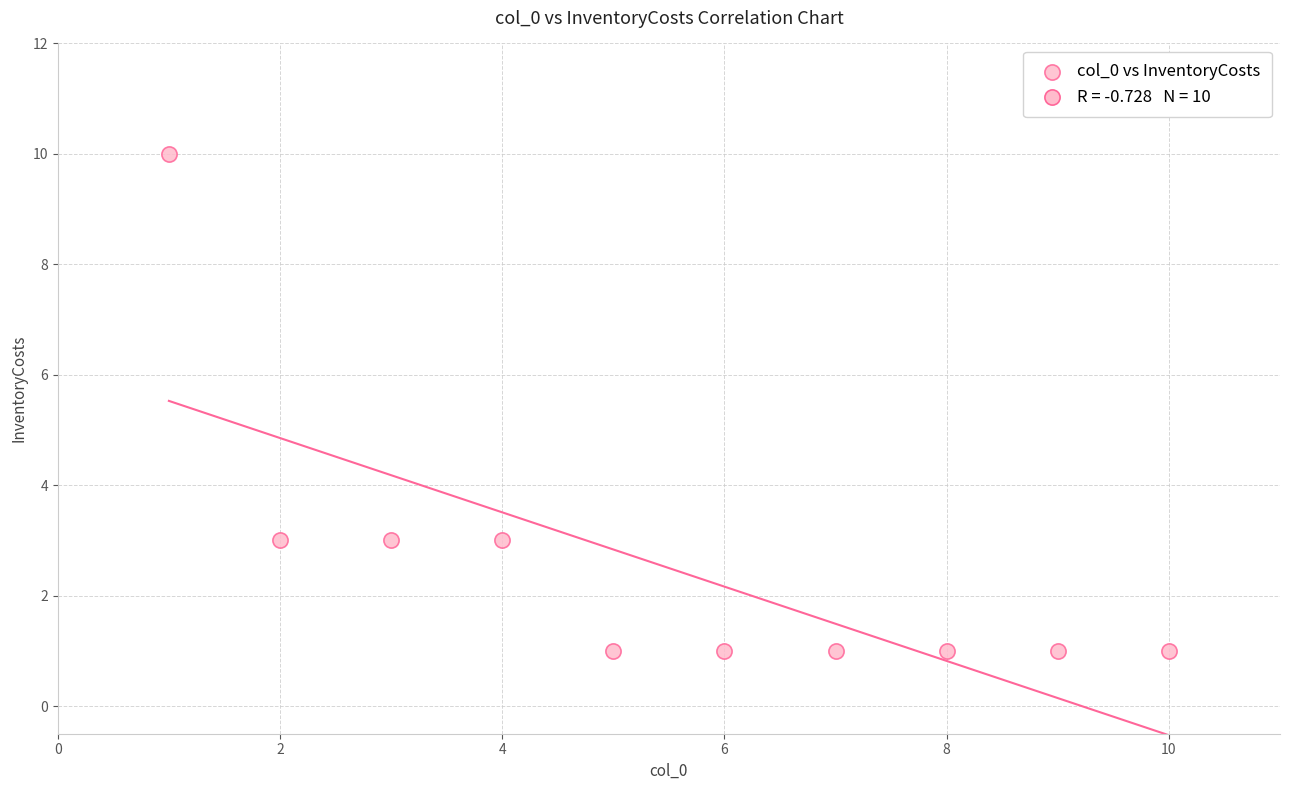

What is the average X value?

6